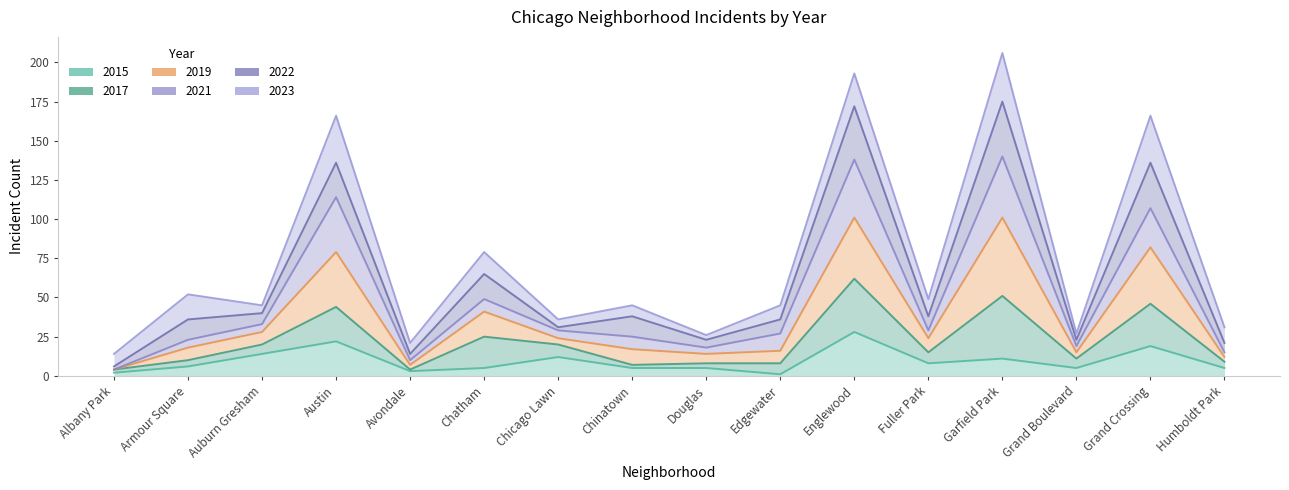

In 2021, how many points are lower than both neighbors (excluding endpoints)?

4